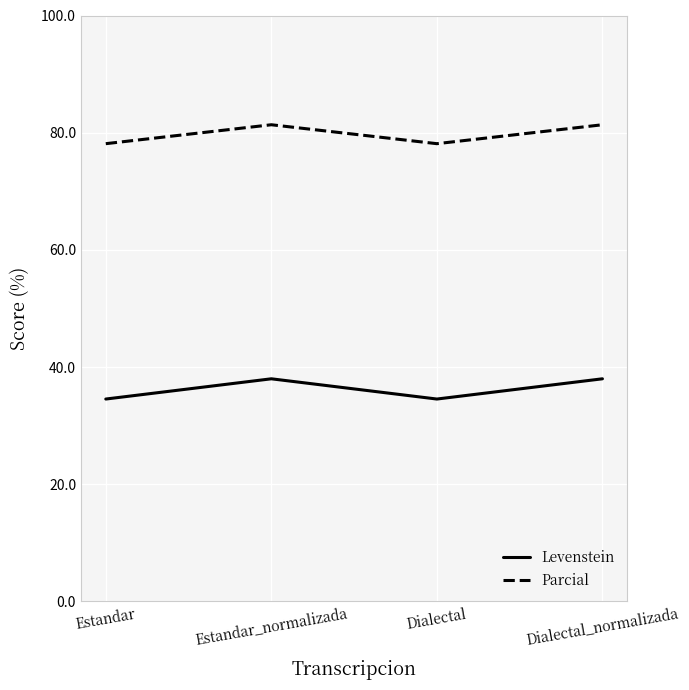

Rank the series at Dialectal_normalizada from lowest to highest value.

Levenstein, Parcial